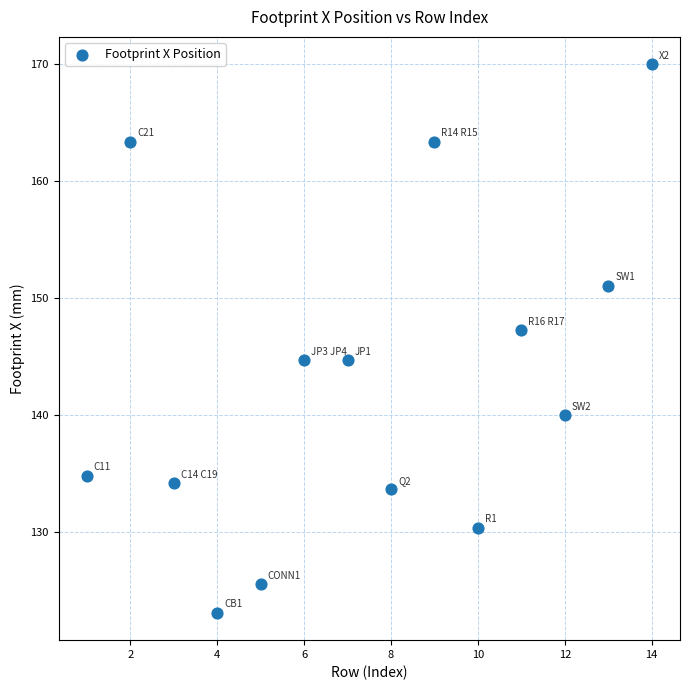

What is the range of X values (max minus min)?

13.0